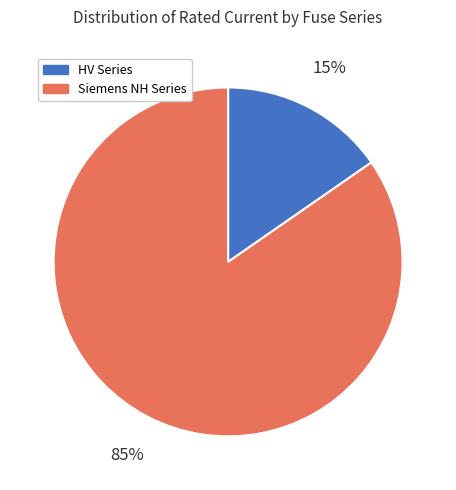

Which slice is the smallest?

HV Series